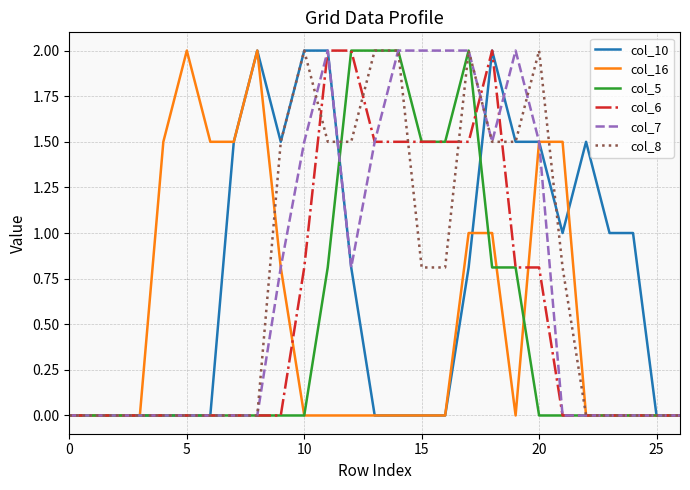

Does the chart have visible grid lines?

Yes